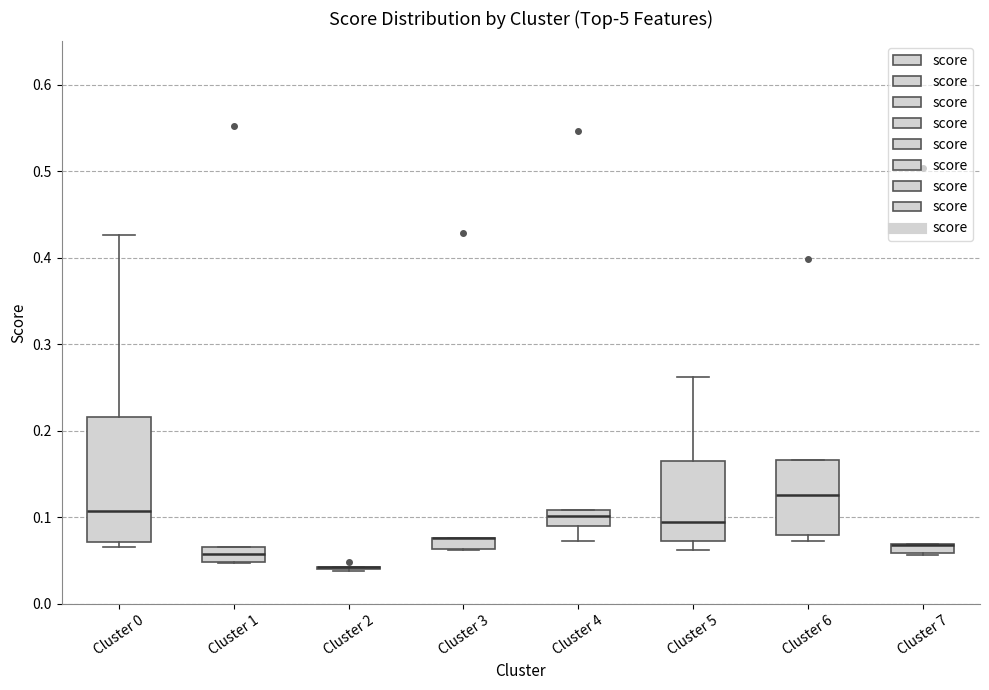

Comparing the boxes themselves (not the whiskers), which one is the tallest?

Cluster 0